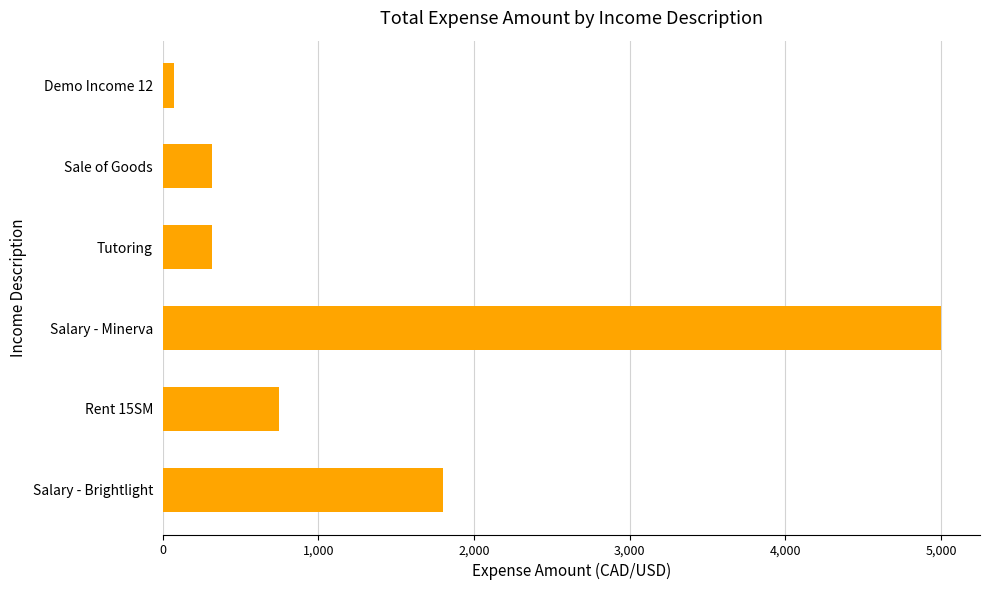

Between Rent 15SM and Salary - Brightlight, which is larger?

Salary - Brightlight